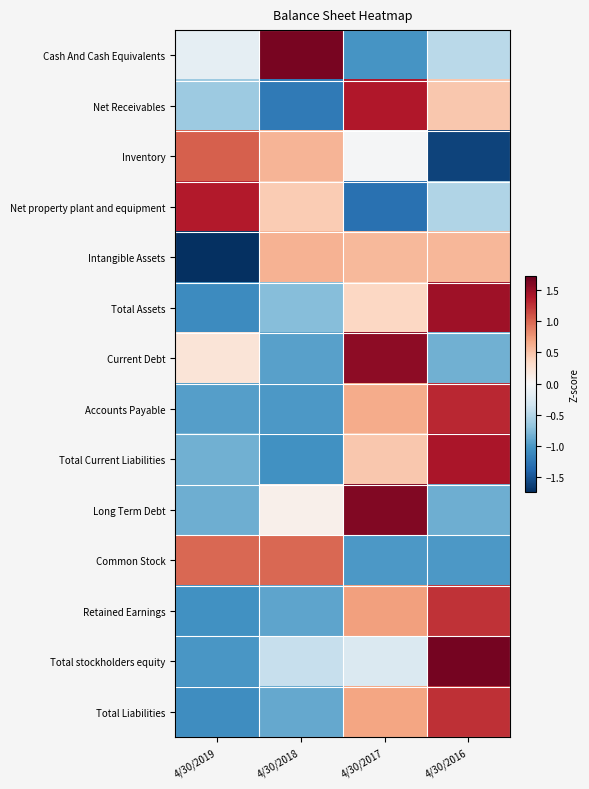

Which has a higher value, 4/30/2018 or 4/30/2016?

4/30/2018